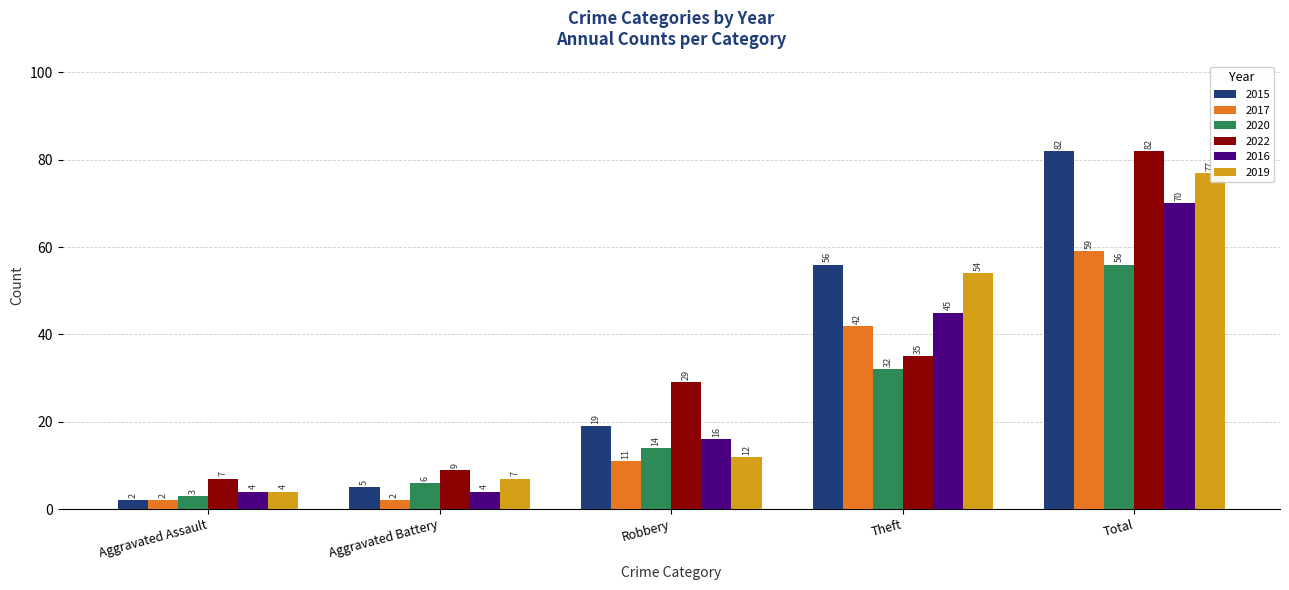

How many values in the 2016 series exceed 16?

2